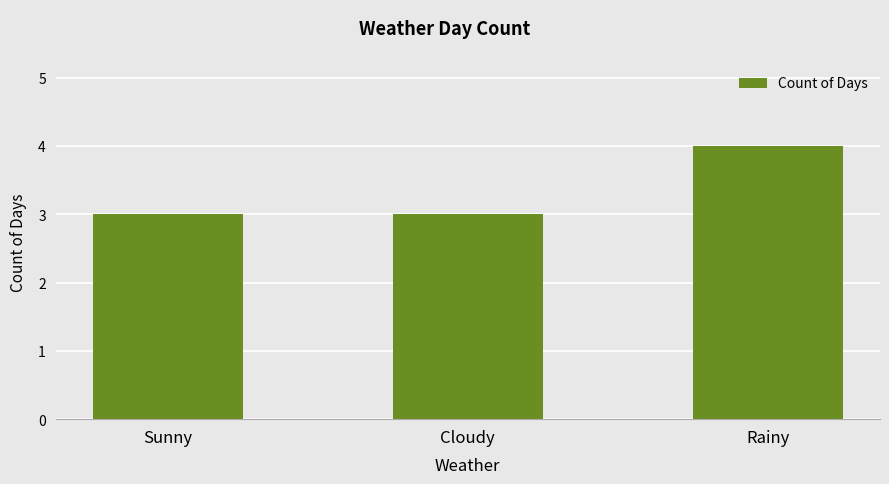

What is the label of the 1st bar from the left?

Sunny